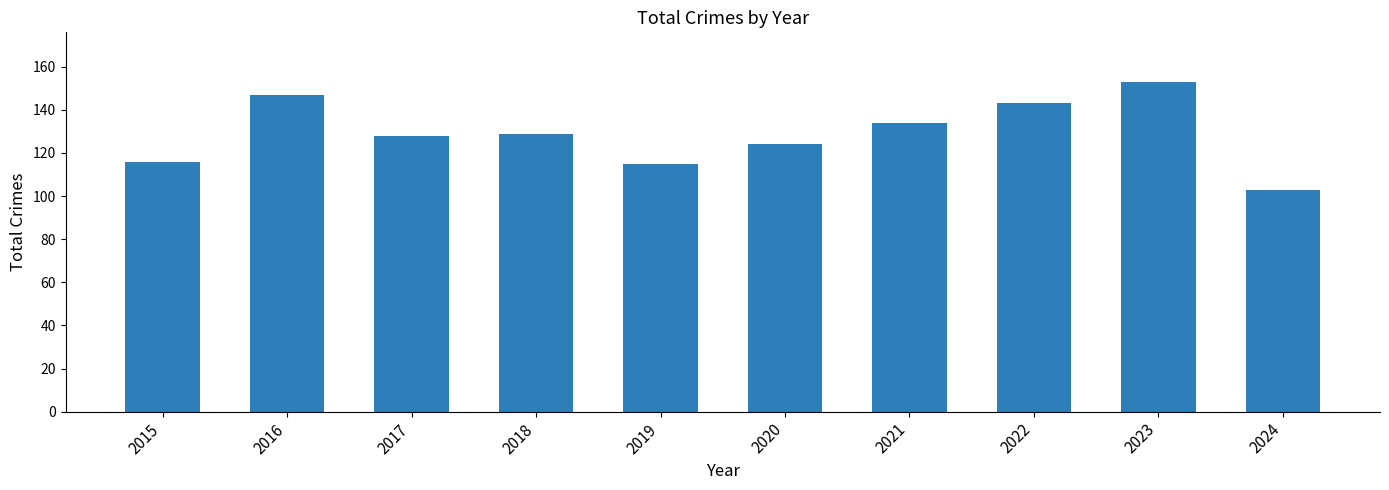

Reading left to right, extract all data points from this chart.

2015=116	2016=147	2017=128	2018=129	2019=115	2020=124	2021=134	2022=143	2023=153	2024=103